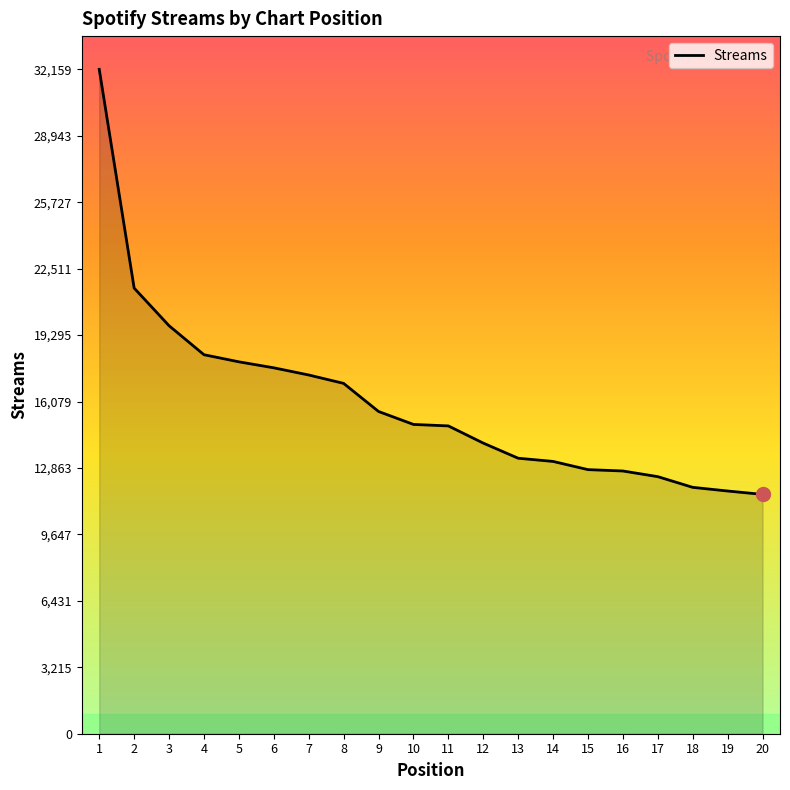

How many values are below 14971?

10